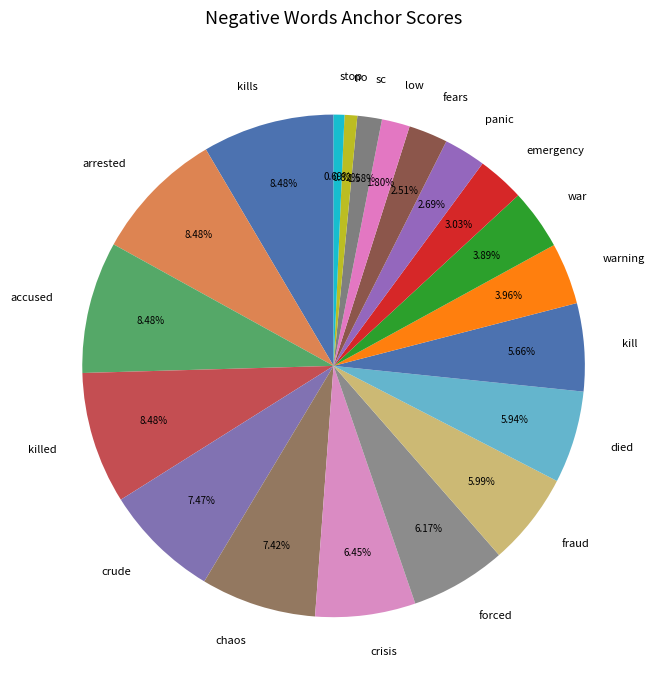

Is kills the majority of the pie?

No